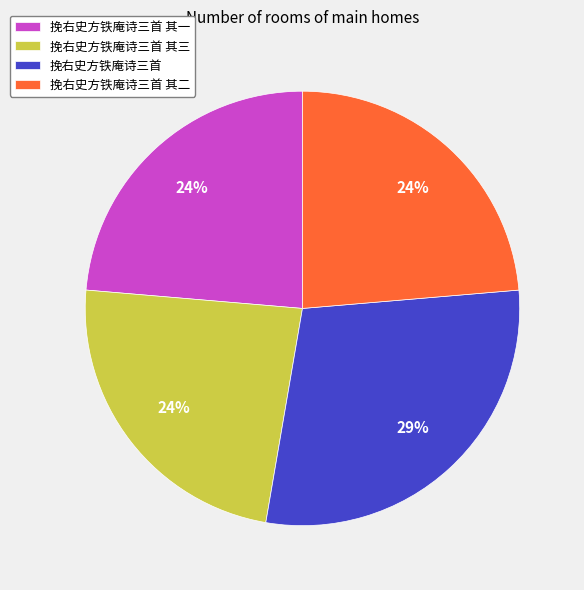

Does any single category account for the majority?

No